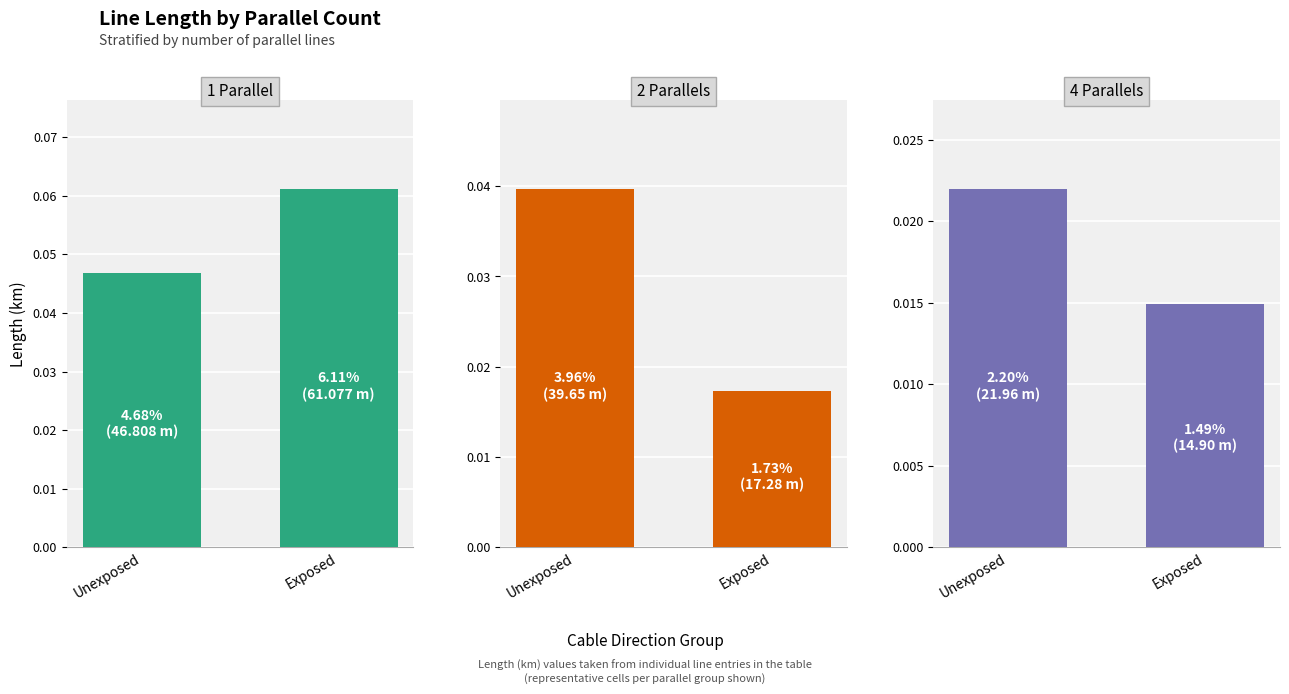

What are all the series names shown in the legend?

1 Parallel, 2 Parallels, 4 Parallels